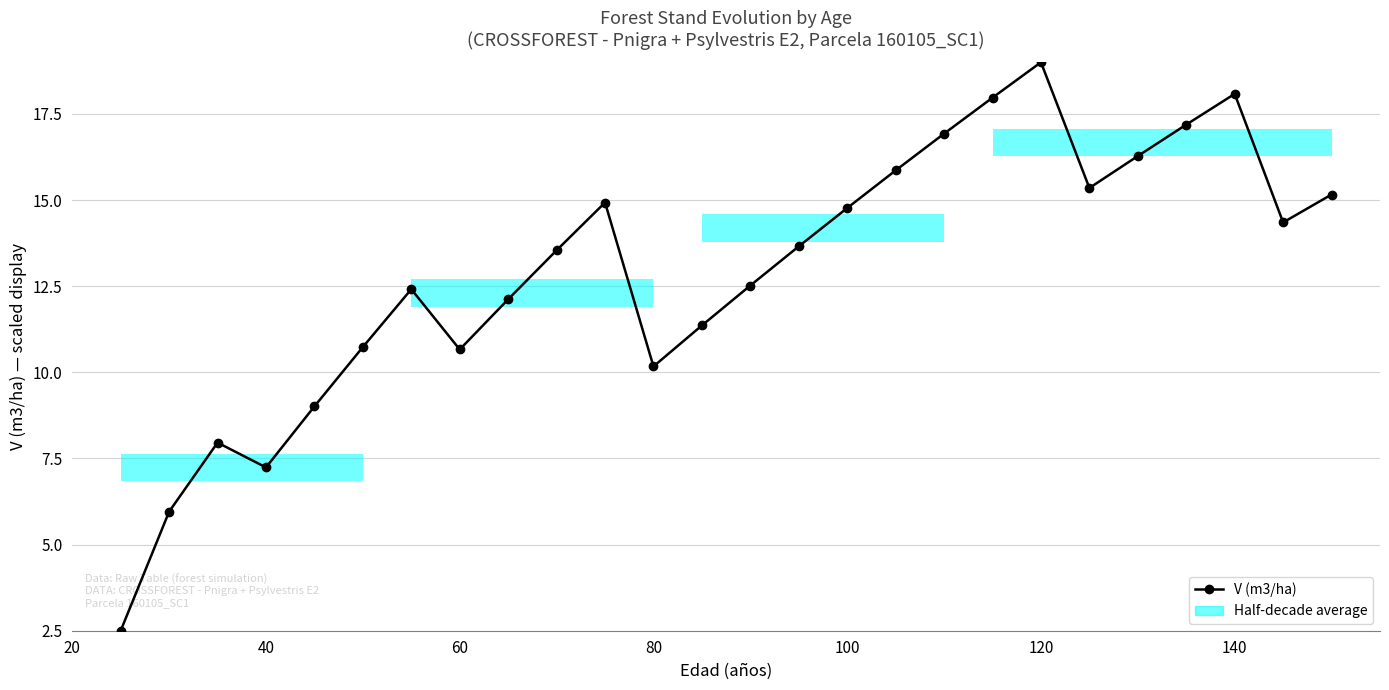

What is the value of the 17th point from the left?

15.9